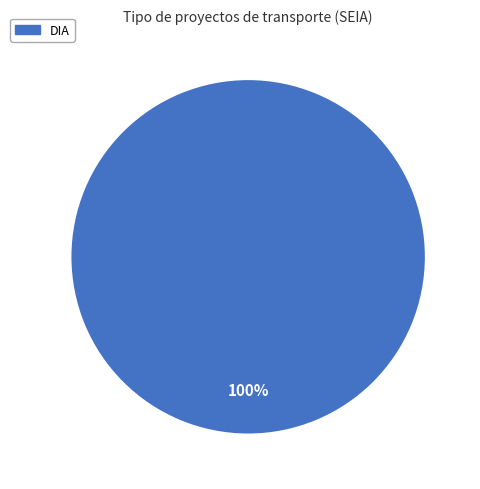

Which slice represents more than half of the pie?

DIA